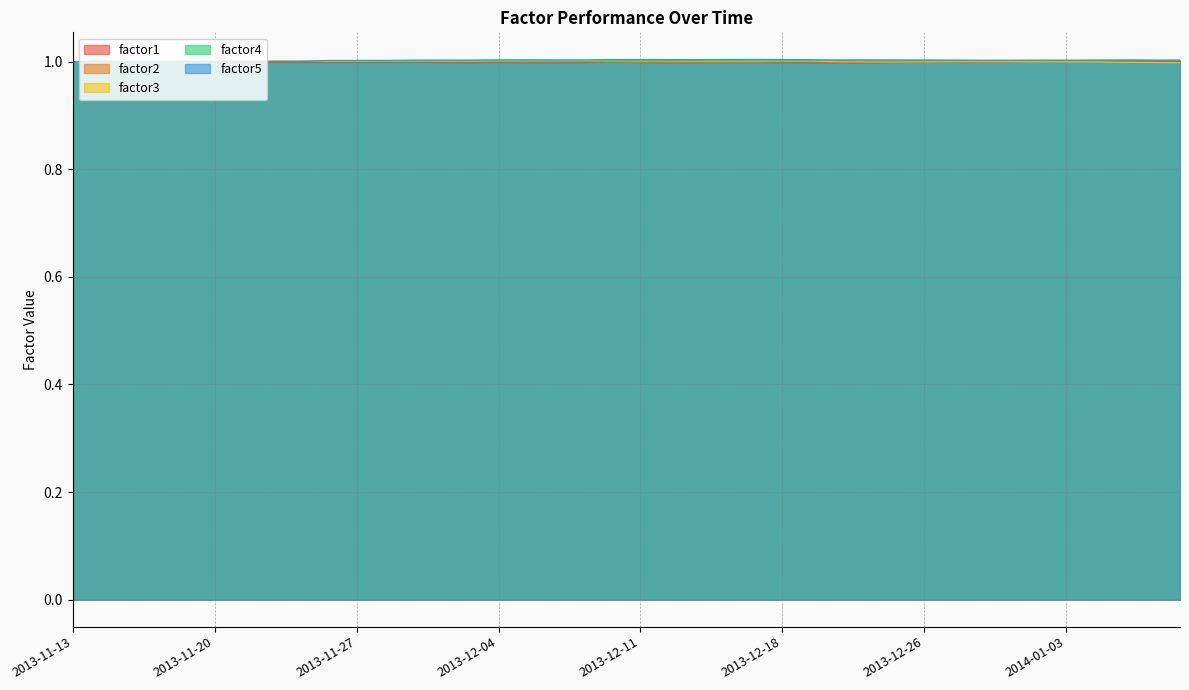

At how many categories does at least one series exceed 1?

40